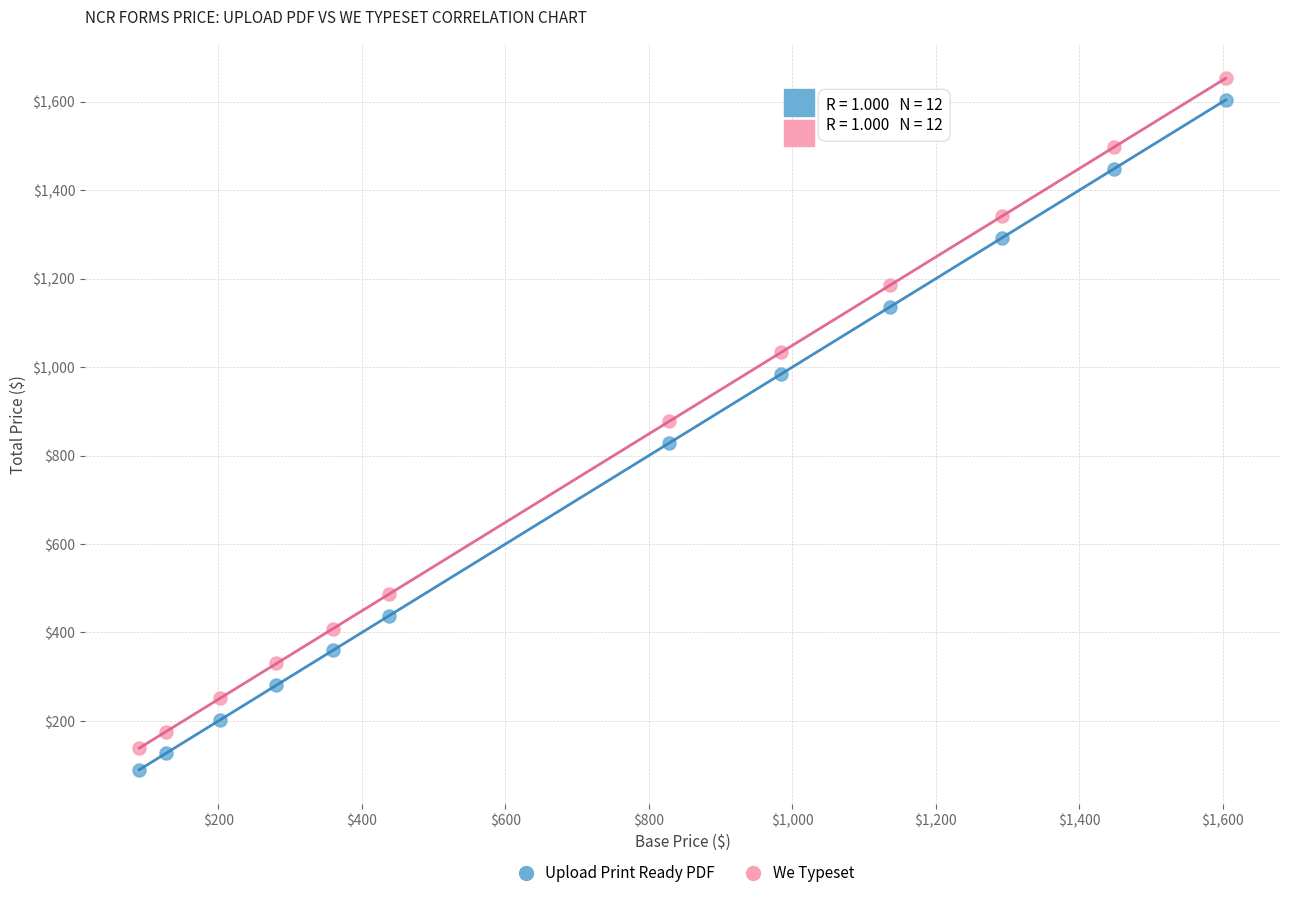

Which series reaches the maximum Y coordinate?

We Typeset